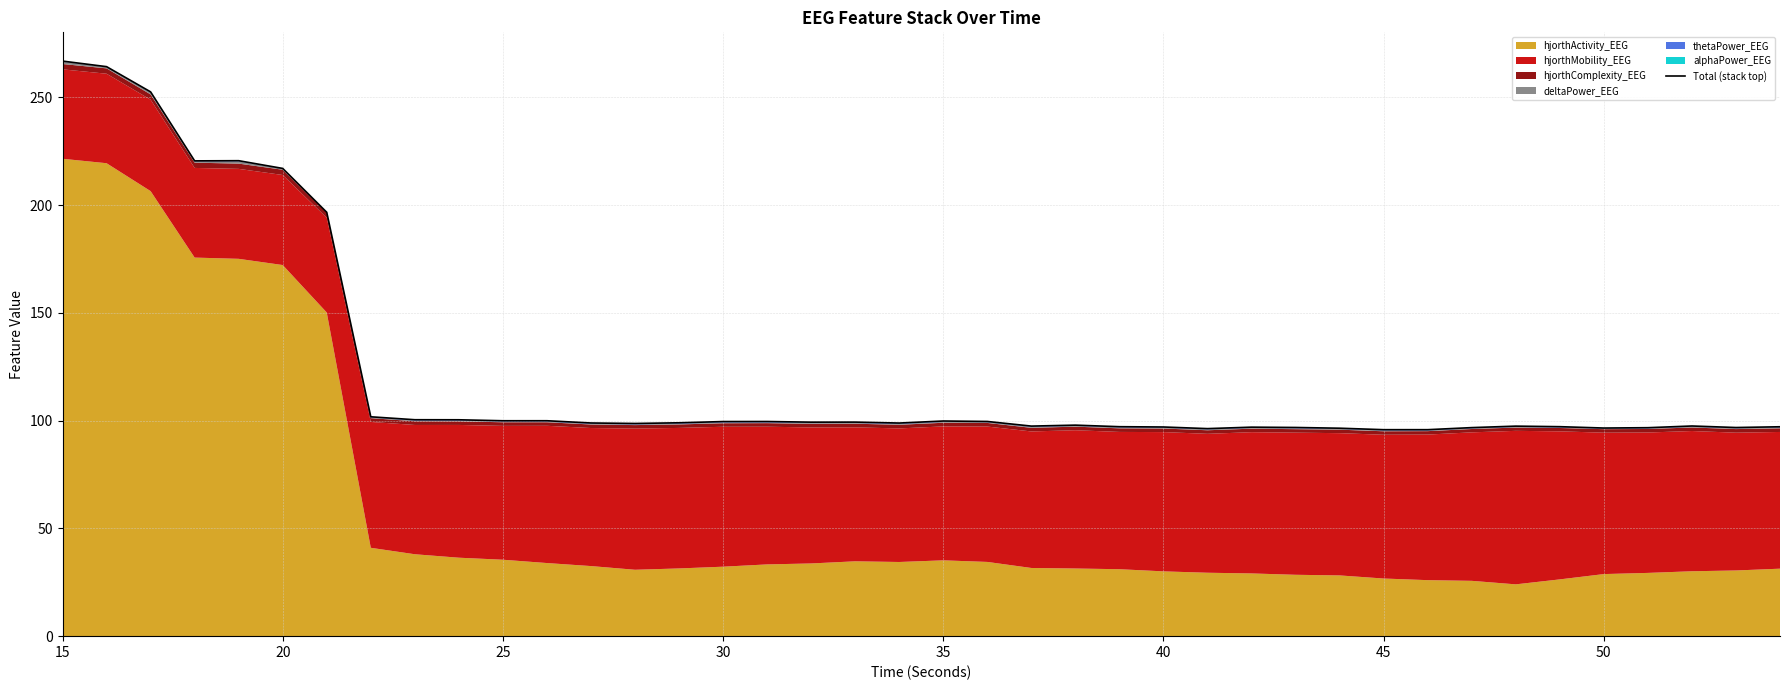

How many data points are less than 98?

18